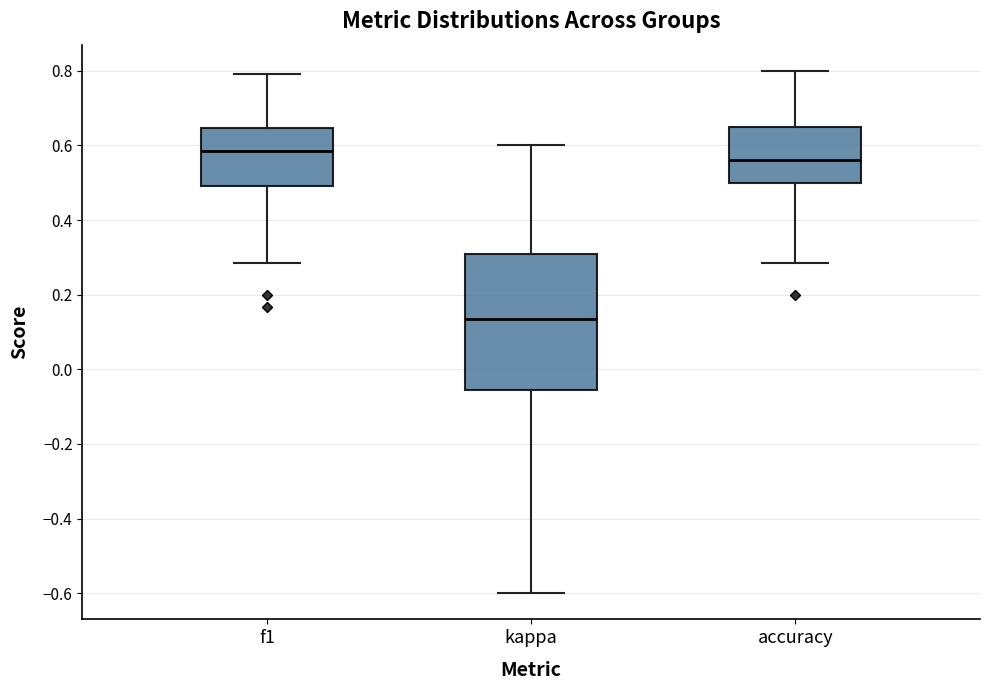

Where is the upper edge of the box for f1 on the y-axis? The values are not printed on the chart, so give them approximately, as read against the axis.

0.64